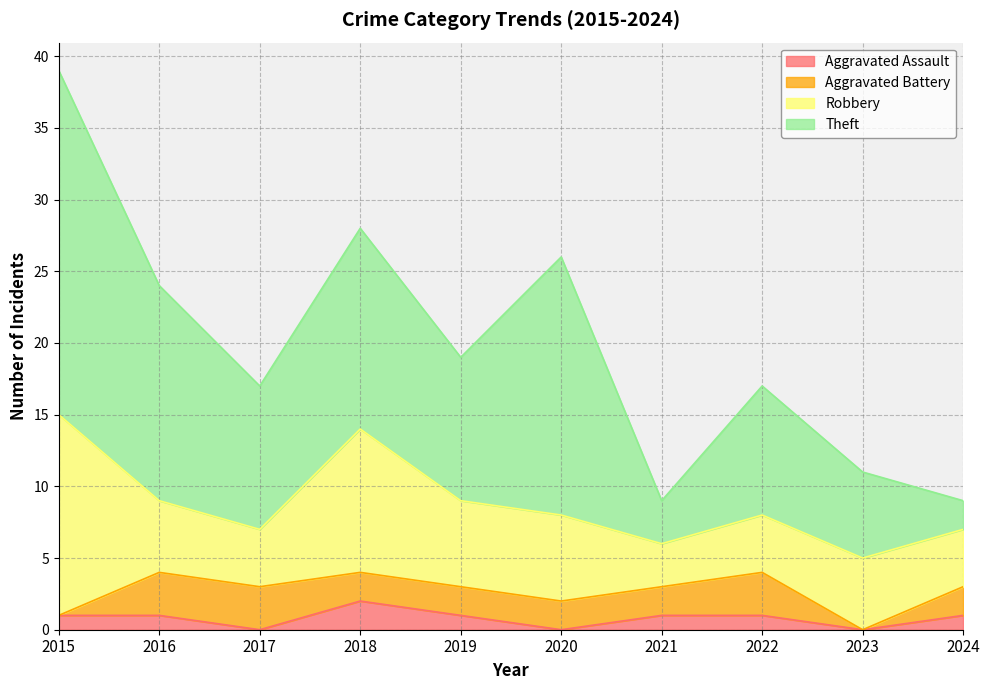

In Theft, how many points are higher than both neighbors (excluding endpoints)?

3